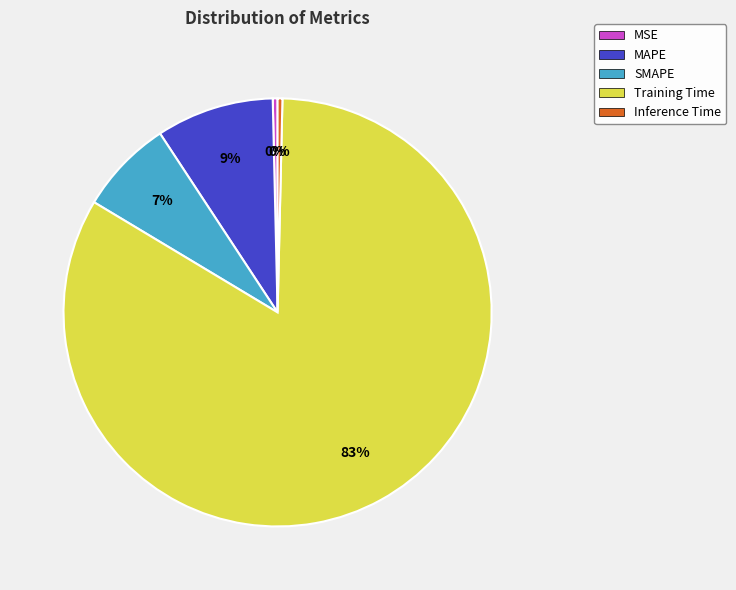

True or false: SMAPE accounts for 7% of the total.

True